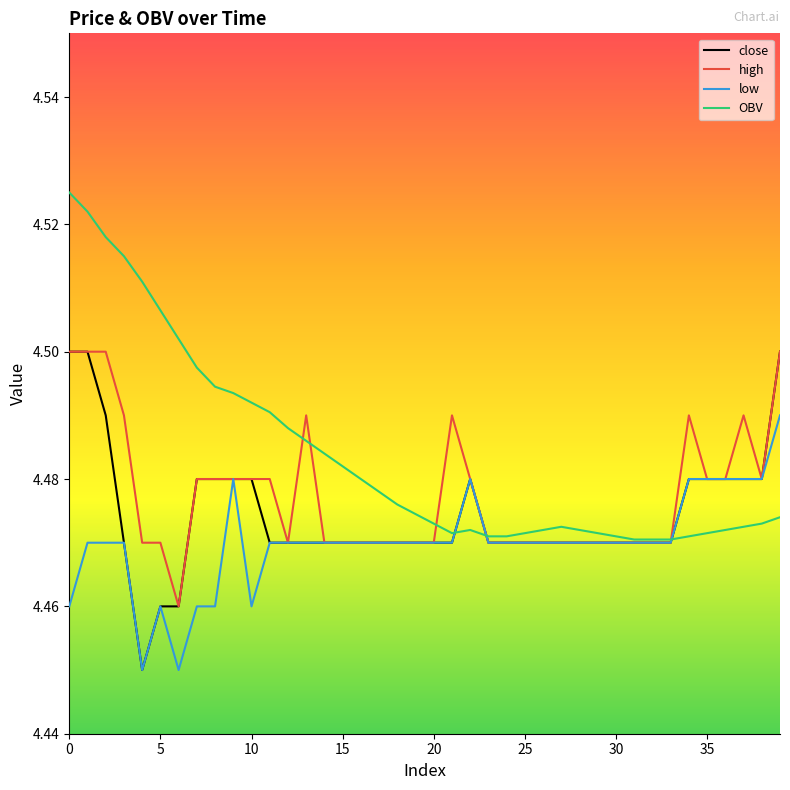

How many lines are shown in the chart?

4